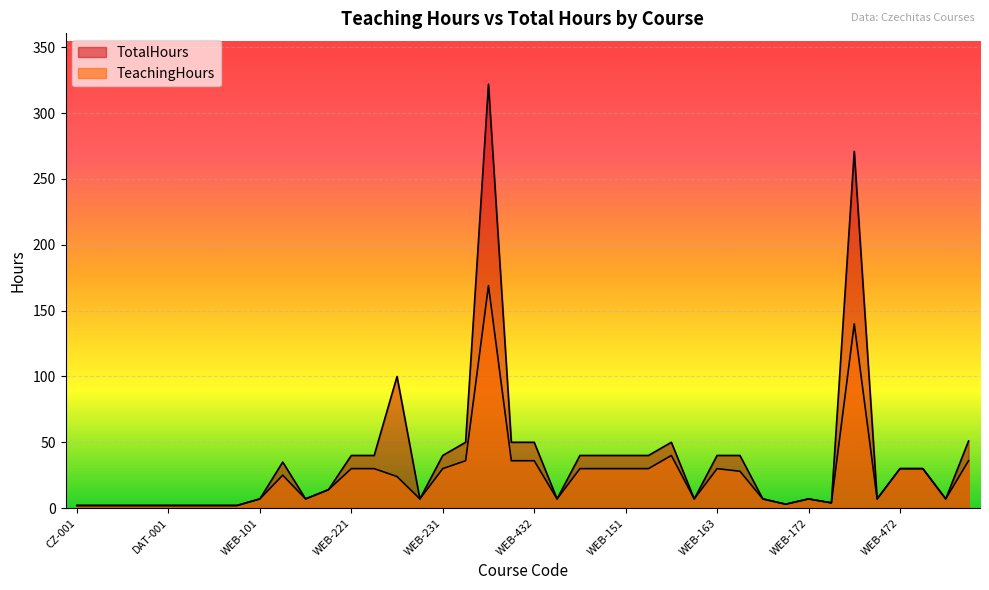

What position from the right is WEB-231?

24